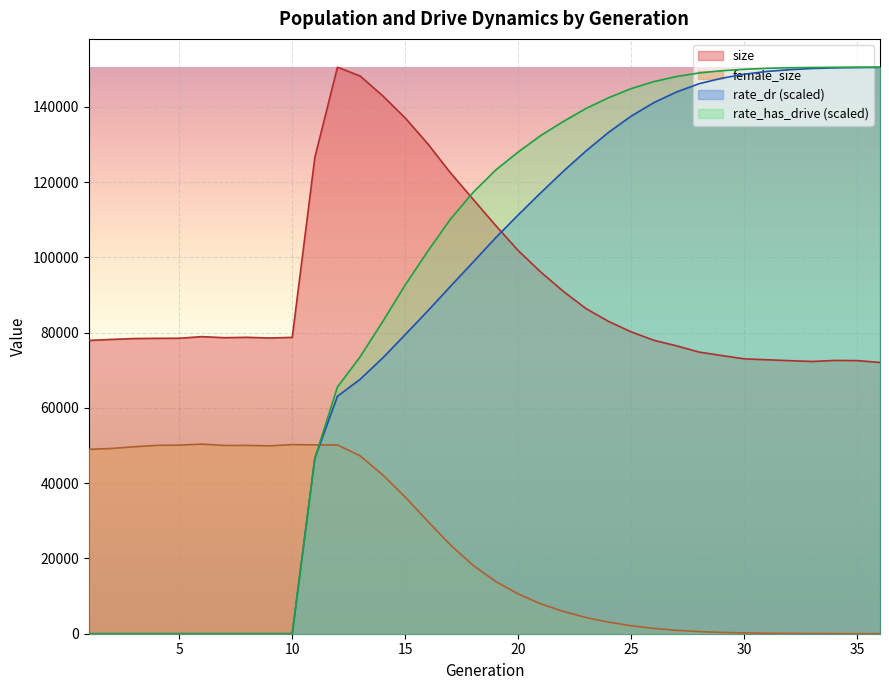

How many values in the size series exceed 78762?

17